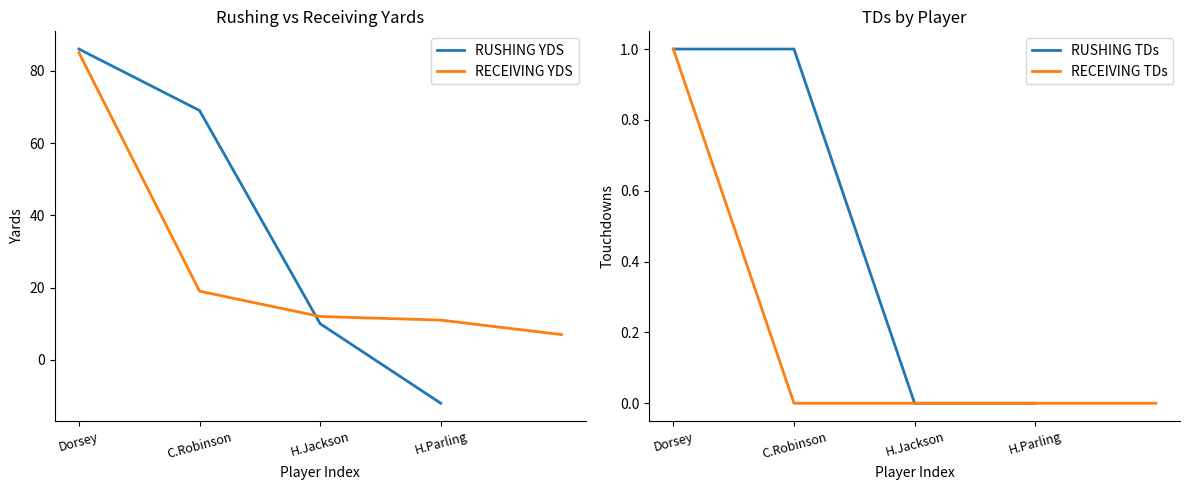

The value of RECEIVING YDS at 1 is 36. True or false?

False